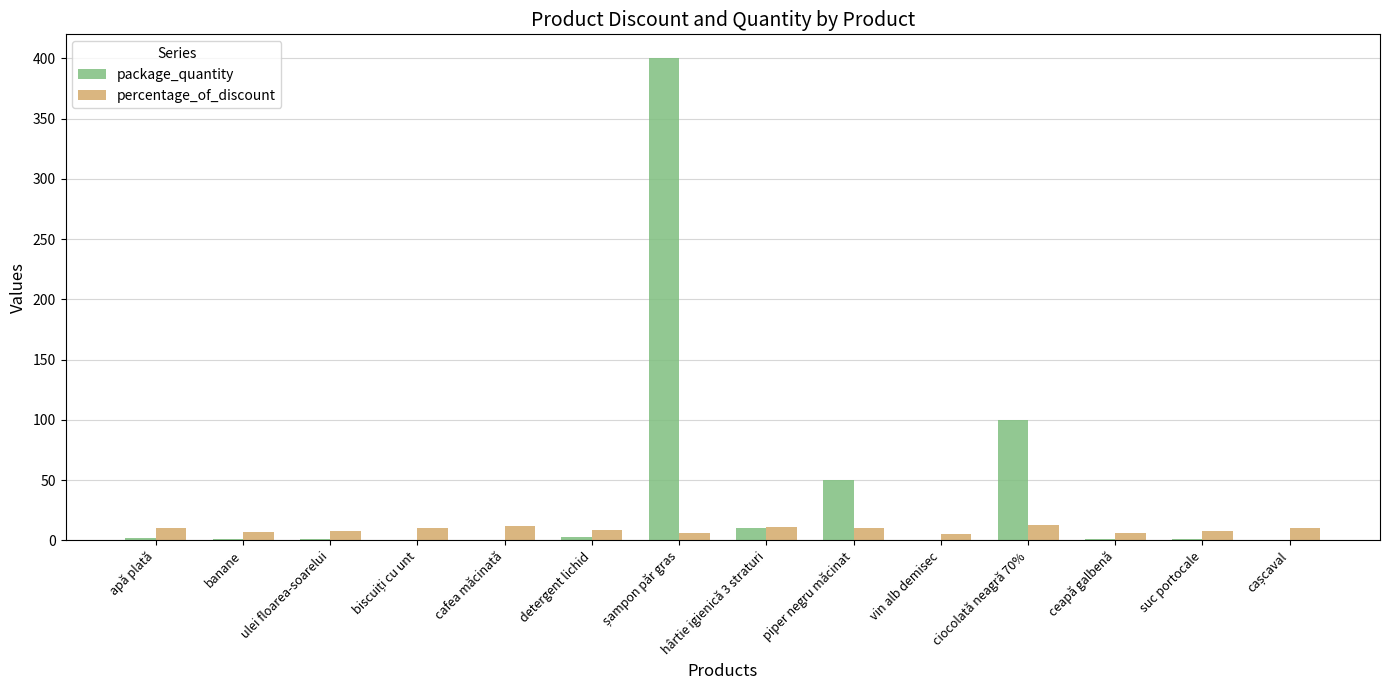

How many groups of bars are there?

14